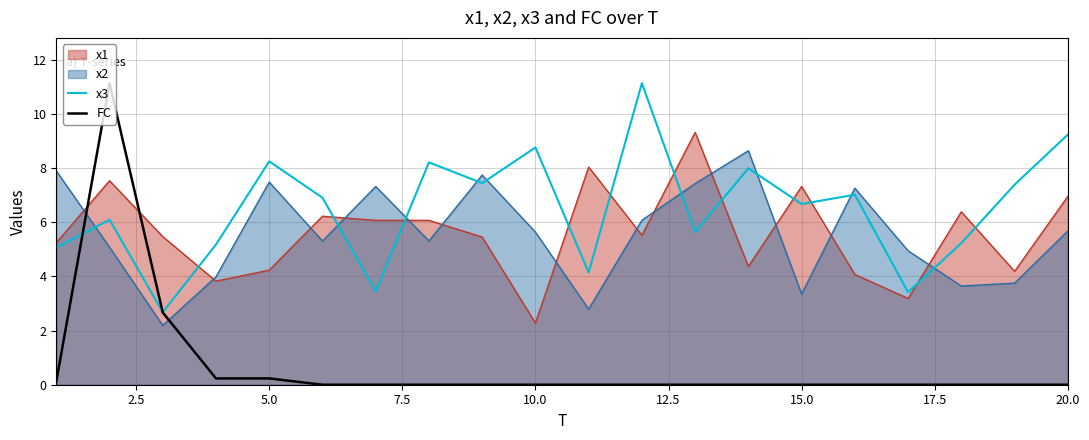

Does the chart have visible grid lines?

Yes